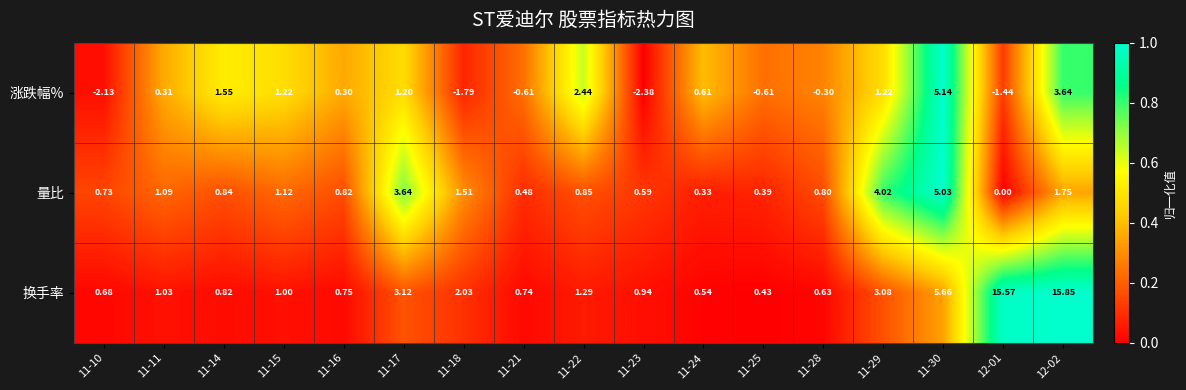

Which series has the widest spread of values?

换手率